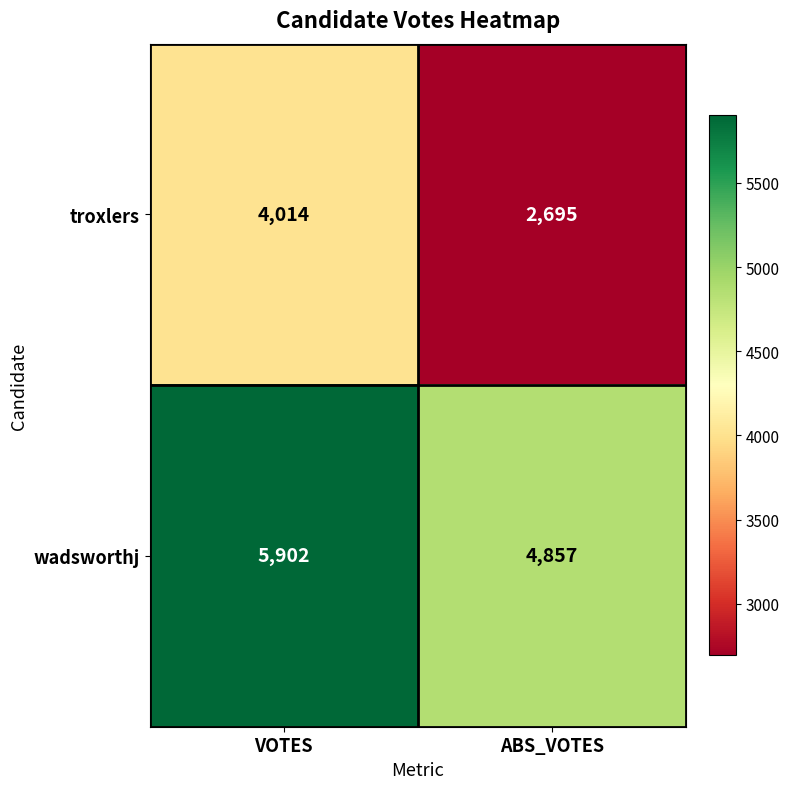

What is the minimum value for troxlers?

2695